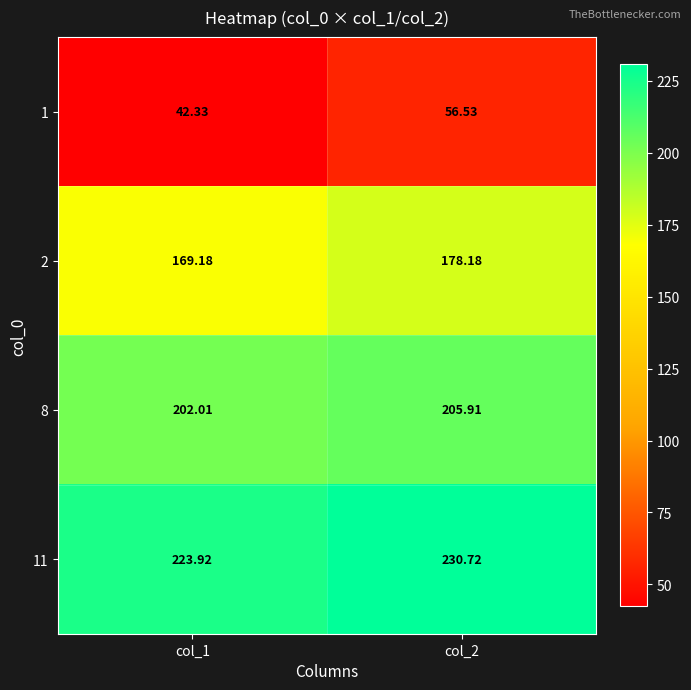

Is the value of 8 at col_1 greater than the value of 1 at col_2?

Yes